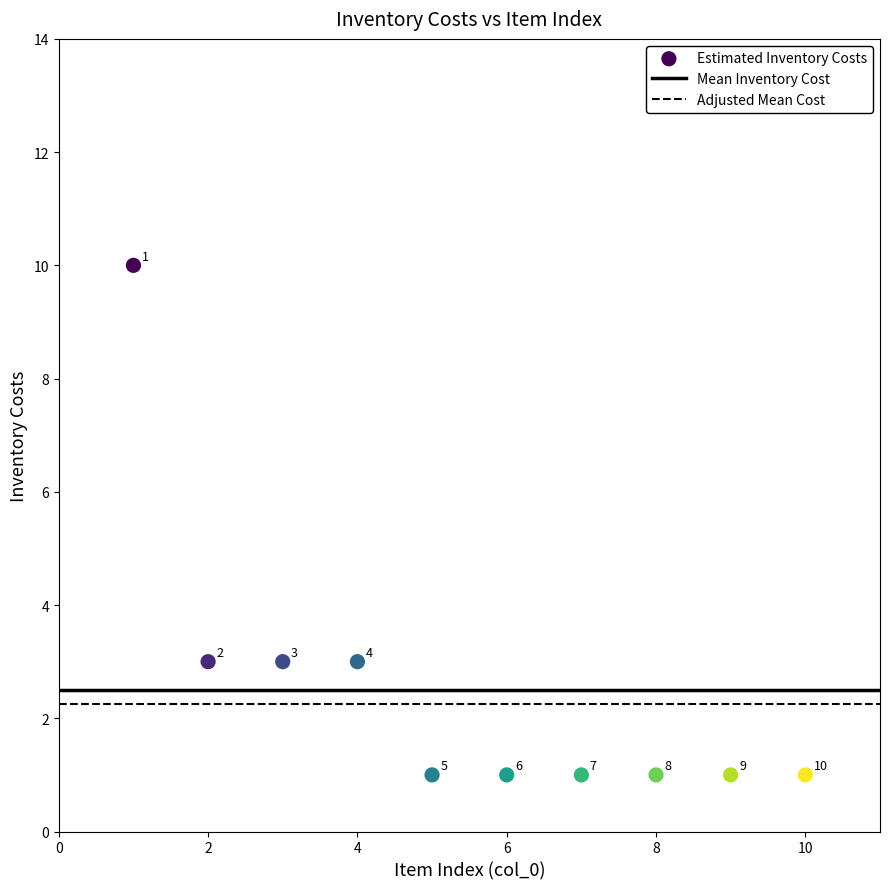

What is the range of Y values (max minus min)?

9